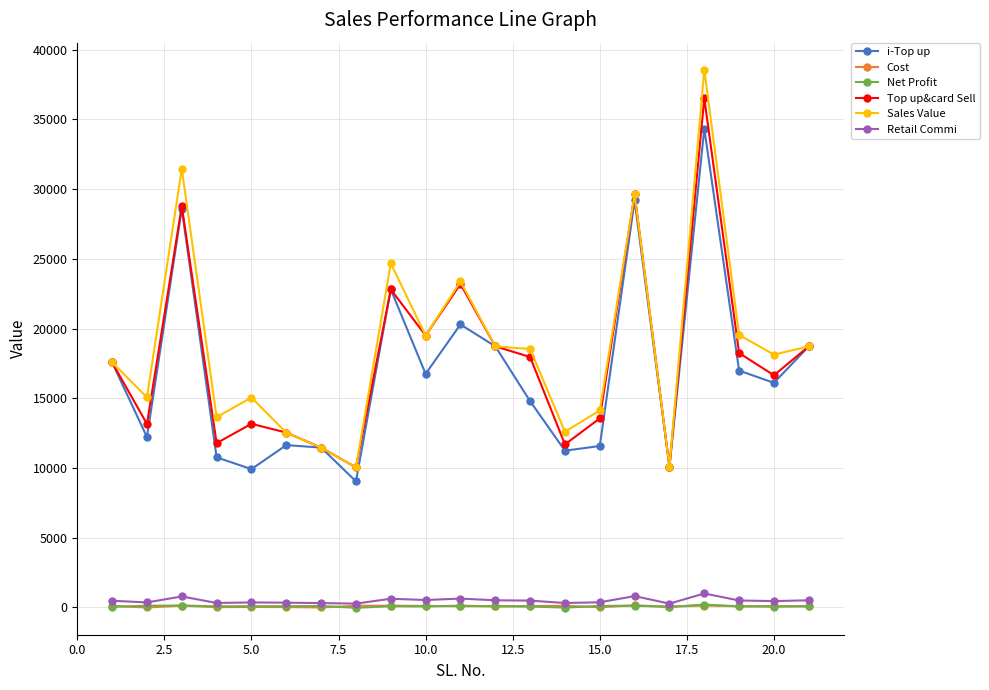

Which series has the largest range (max minus min)?

Sales Value